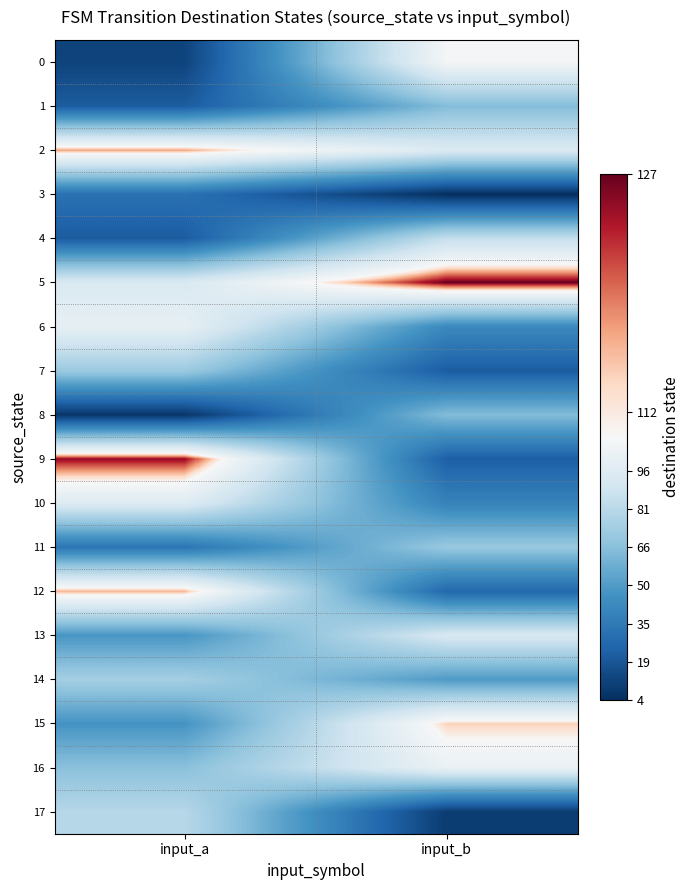

Which series has the largest total across all categories?

5